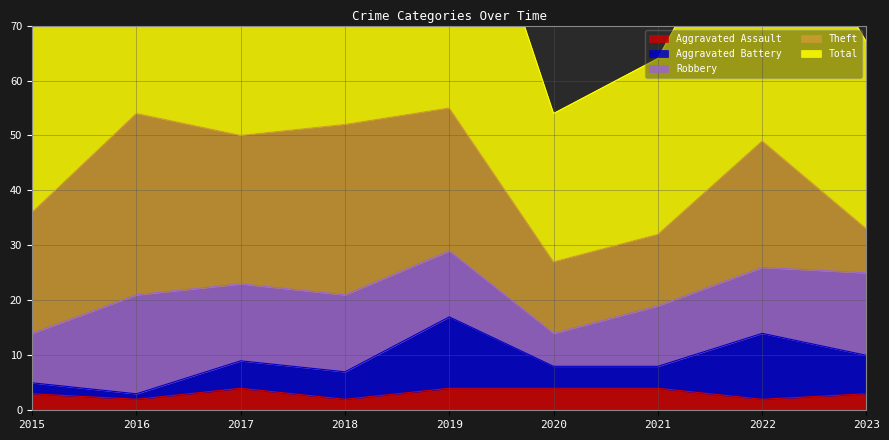

Is it true that Theft equals 52 at 2016?

False